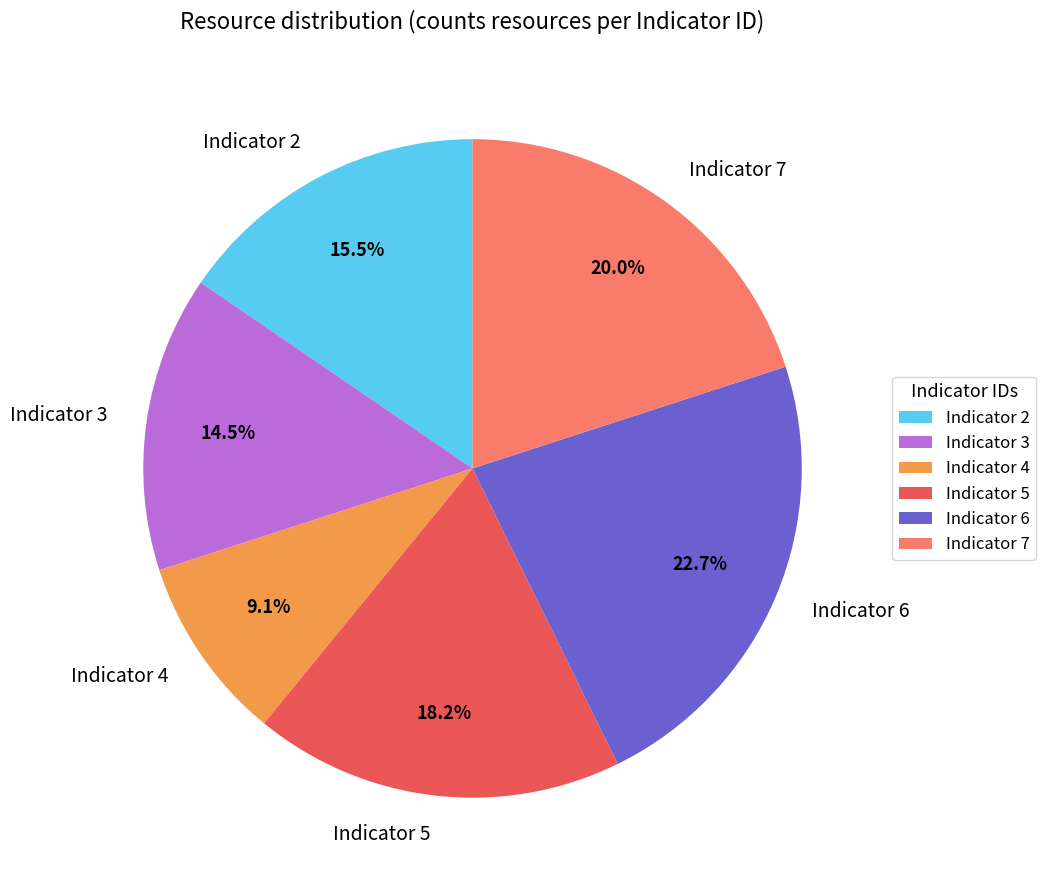

Between Indicator 5 and Indicator 7, which is larger?

Indicator 7